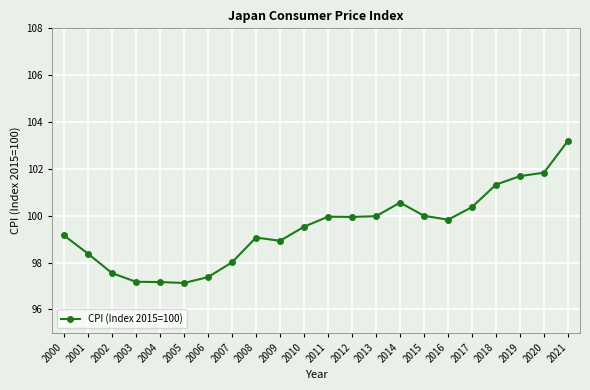

How many lines are shown in the chart?

1